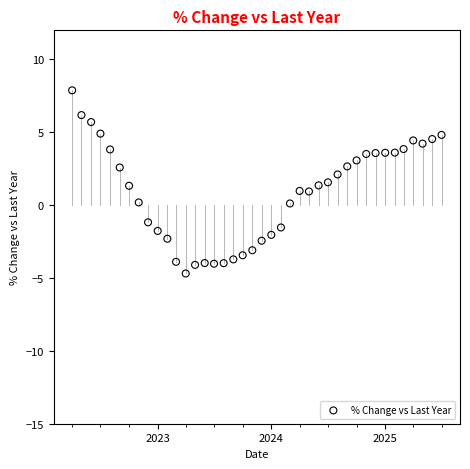

What is the range of X values (max minus min)?

1187.0